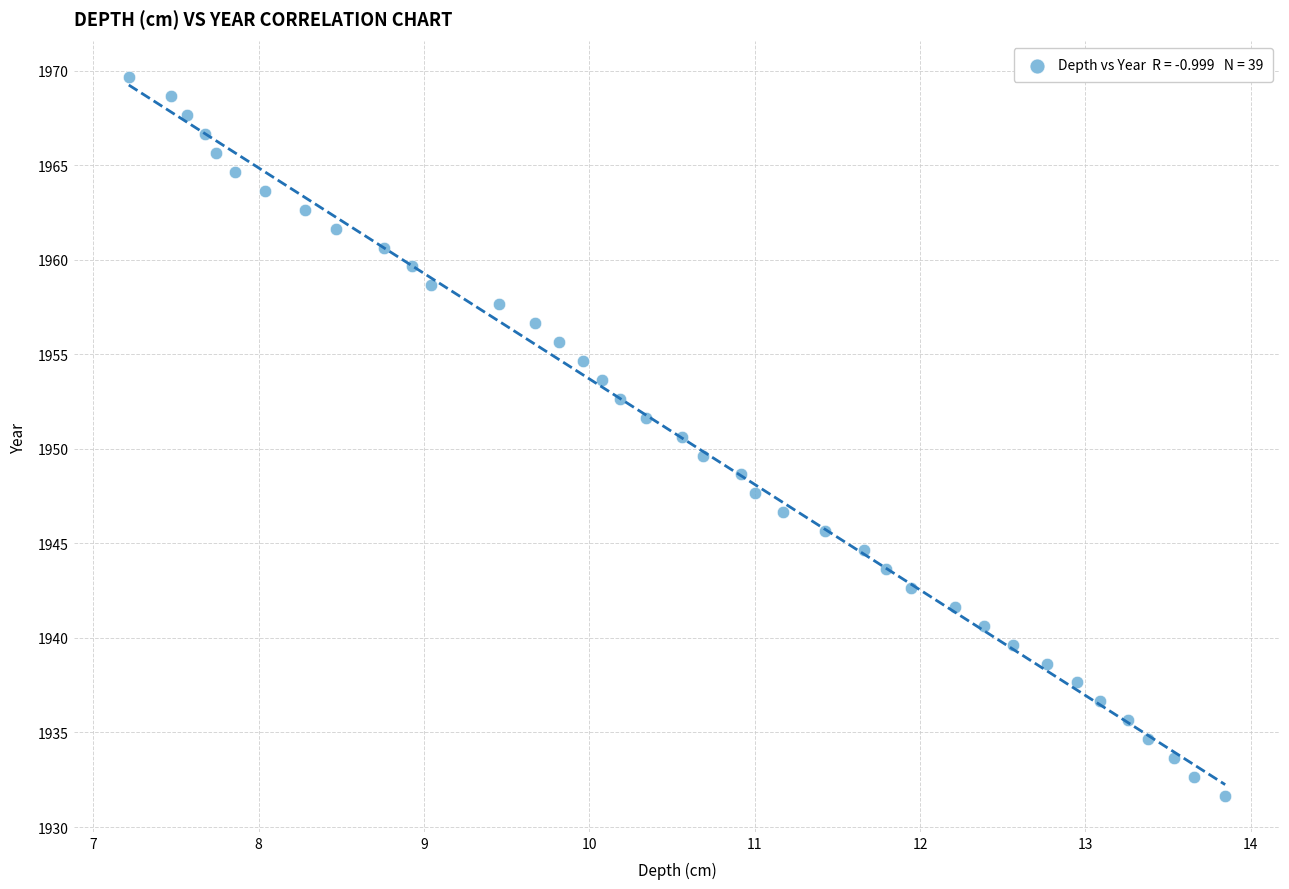

What is the range of X values (max minus min)?

6.6